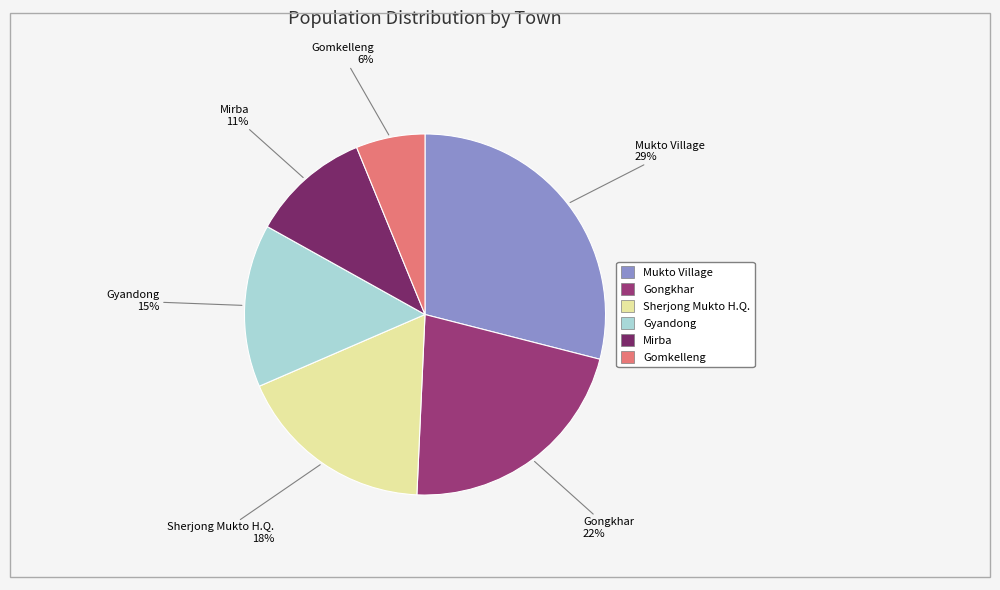

How many slices are in this pie chart?

6